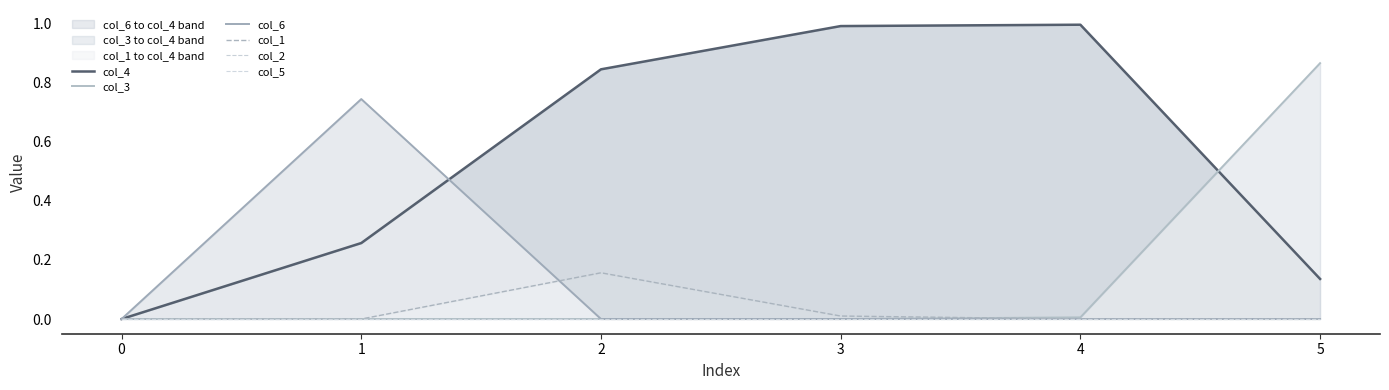

Reading right to left, extract all data points from this chart.

col_4: 5=0.1	4=1.0	3=1.0	2=0.8	1=0.3	0=0.0
col_3: 5=0.9	4=0.0	3=0.0	2=0.0	1=0.0	0=0.0
col_6: 5=0.0	4=0.0	3=0.0	2=0.0	1=0.7	0=0.0
col_1: 5=0.0	4=0.0	3=0.0	2=0.2	1=0.0	0=0.0
col_2: 5=0.0	4=0.0	3=0.0	2=0.0	1=0.0	0=0.0
col_5: 5=0.0	4=0.0	3=0.0	2=0.0	1=0.0	0=0.0